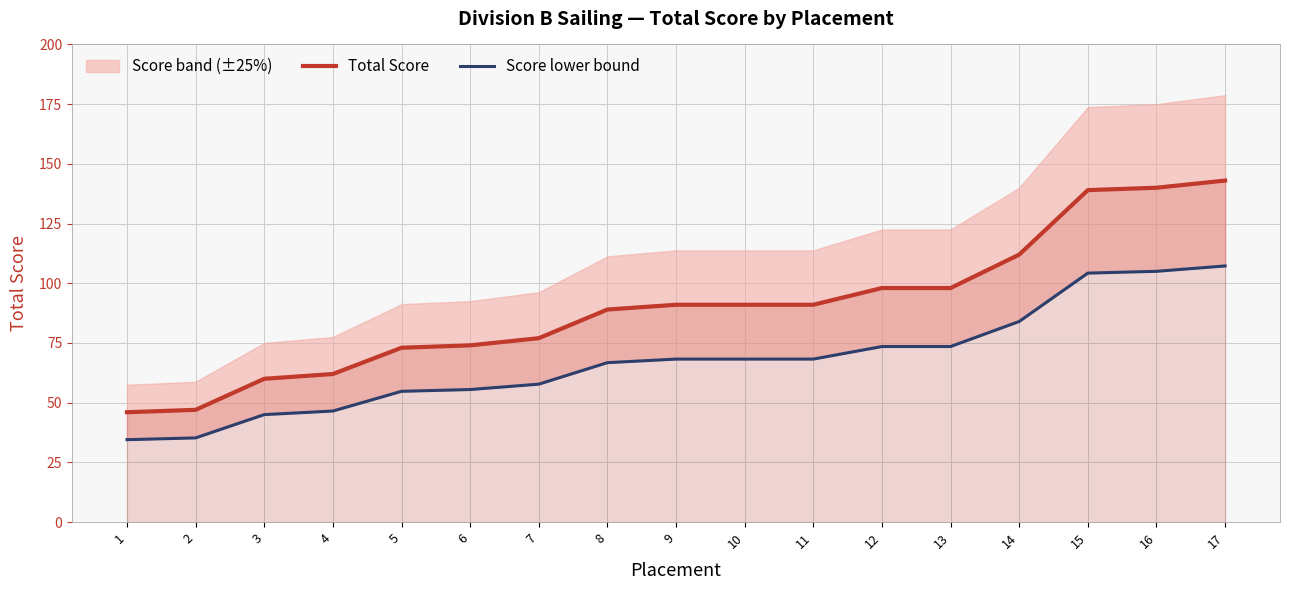

Is the value of Total Score at 12 greater than the value of Score lower bound at 6?

Yes